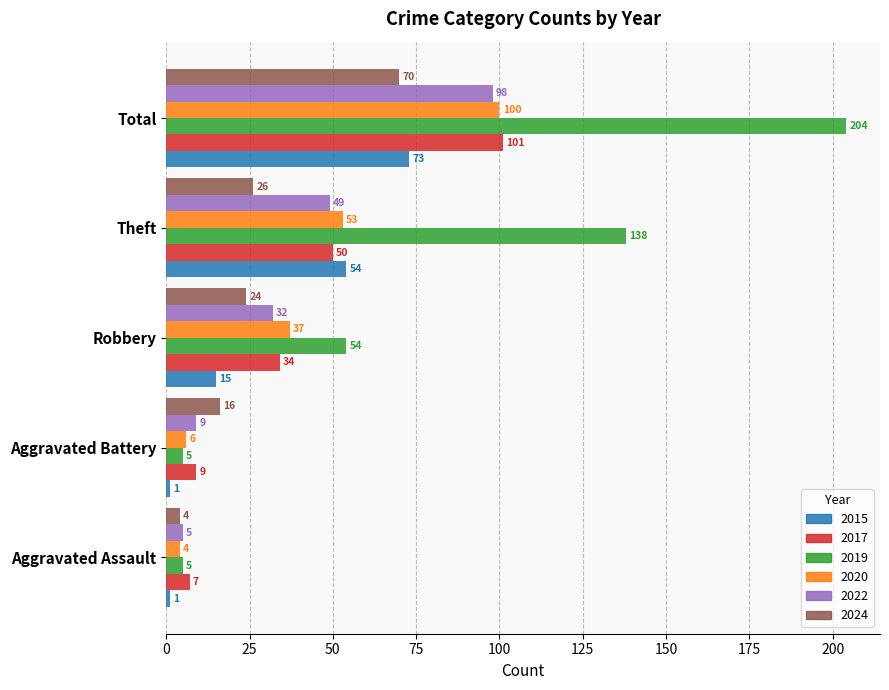

Which category has the highest value in the 2022 series?

Total